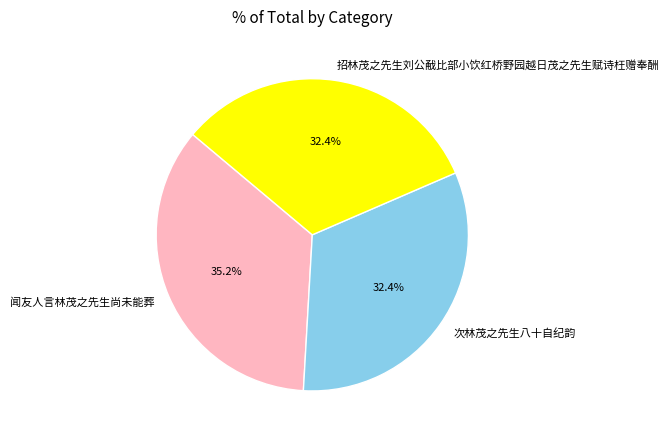

Which category has the biggest portion of the pie?

闻友人言林茂之先生尚未能葬